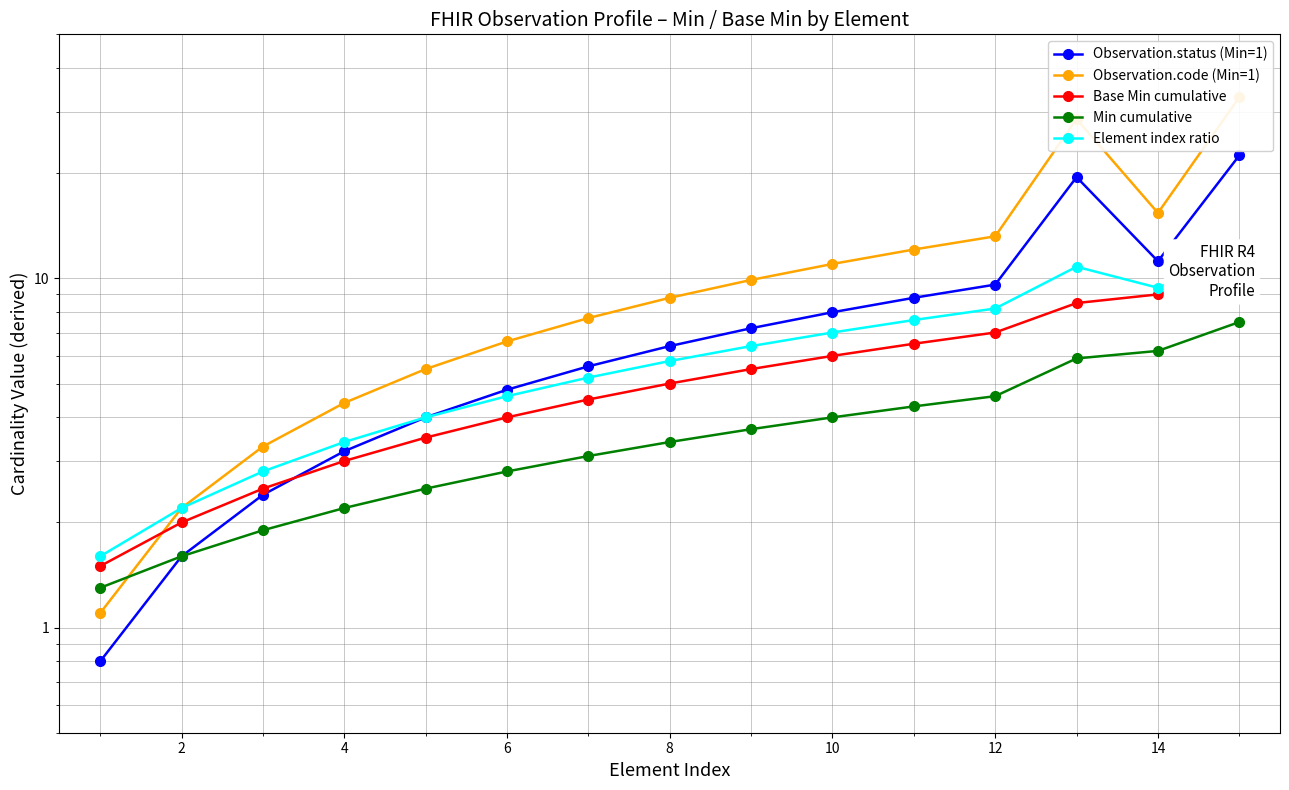

Which series has the largest range (max minus min)?

Observation.code (Min=1)